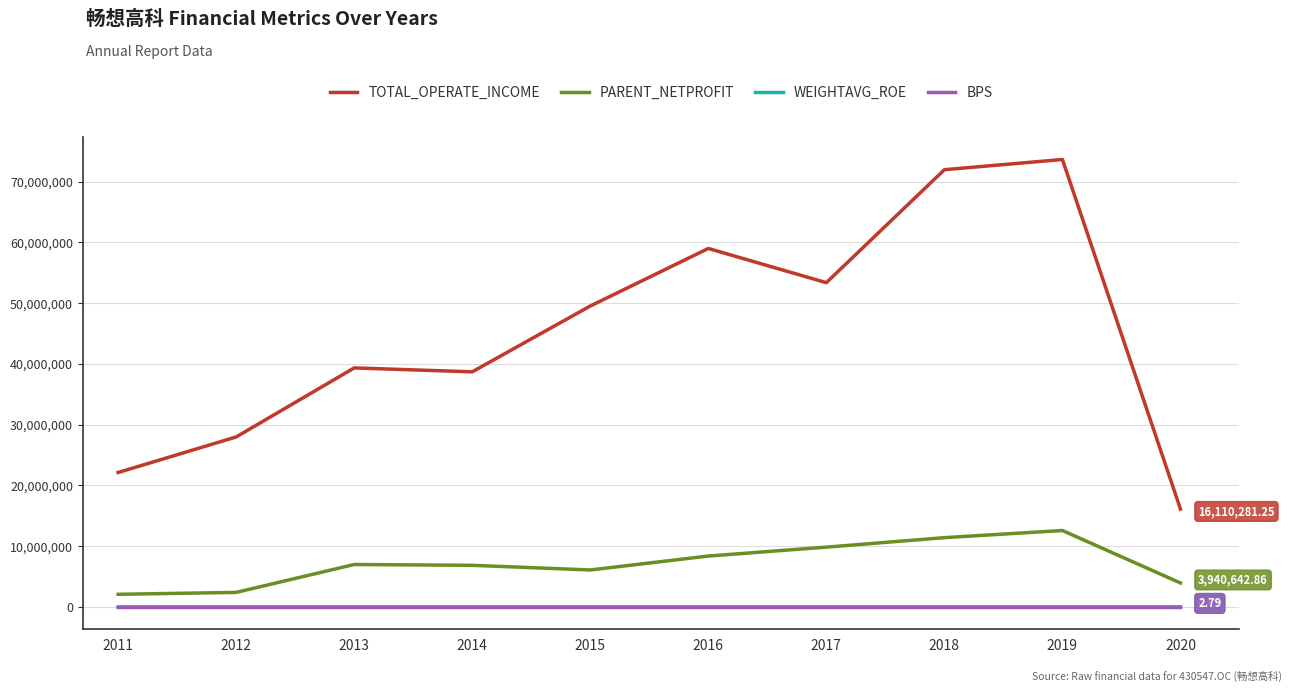

At which label is PARENT_NETPROFIT closest to 7326530?

2013